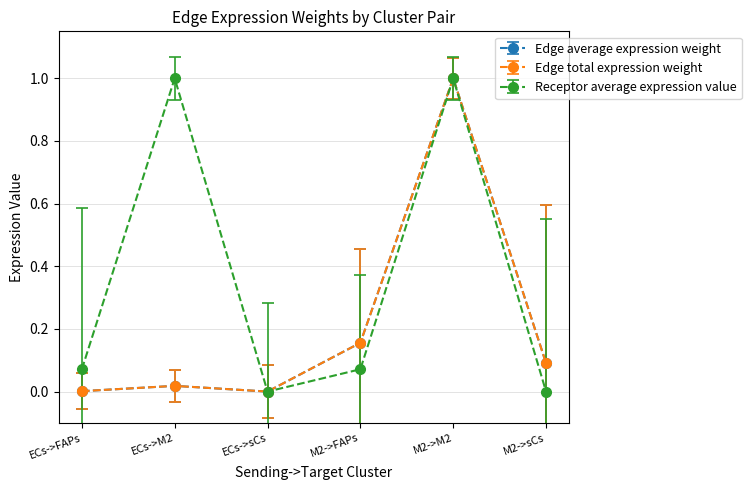

What position from the right is ECs->sCs?

4